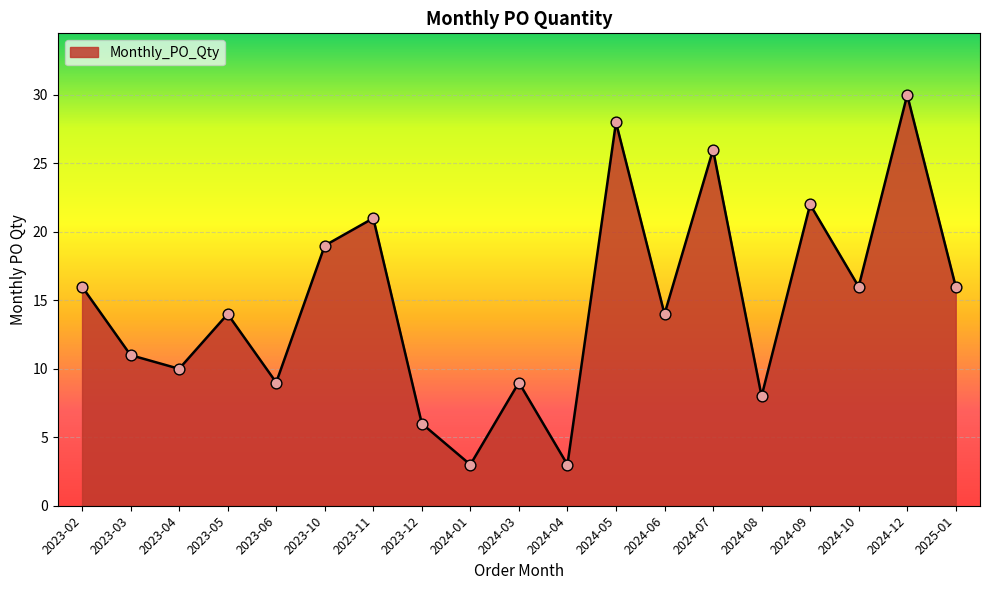

Between 2025-01 and 2023-12, which is larger?

2025-01